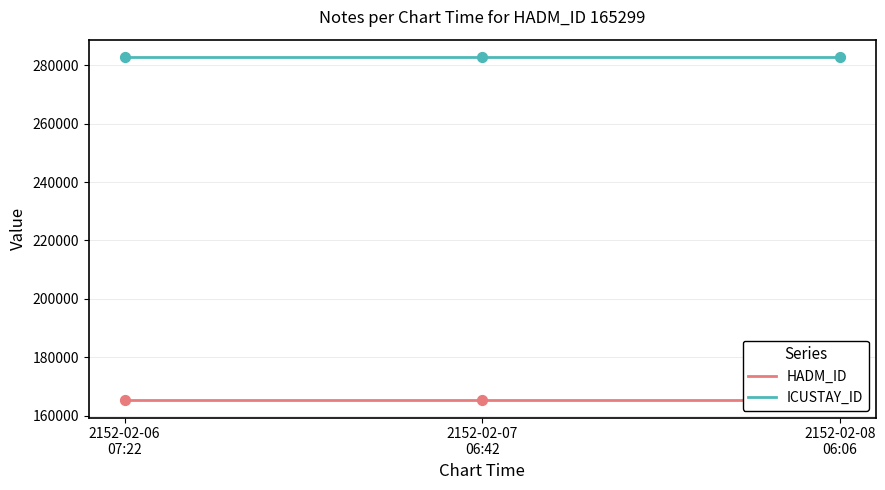

What are all the series names shown in the legend?

HADM_ID, ICUSTAY_ID